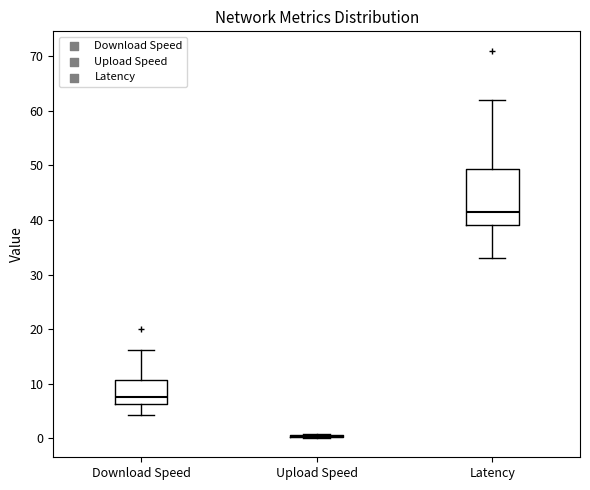

Comparing the boxes themselves (not the whiskers), which one is the tallest?

Latency